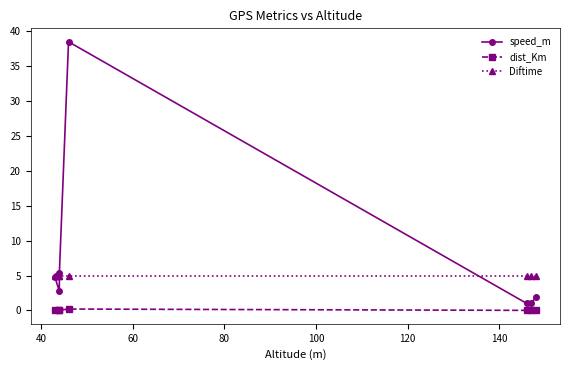

What is the lowest value of the speed_m series?

1.0